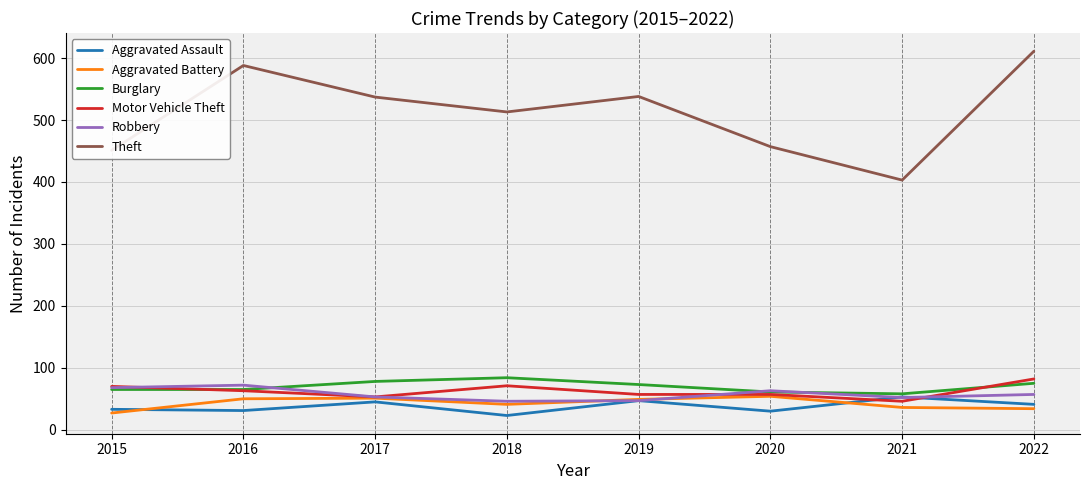

True or false: Motor Vehicle Theft and Robbery intersect in this chart.

True